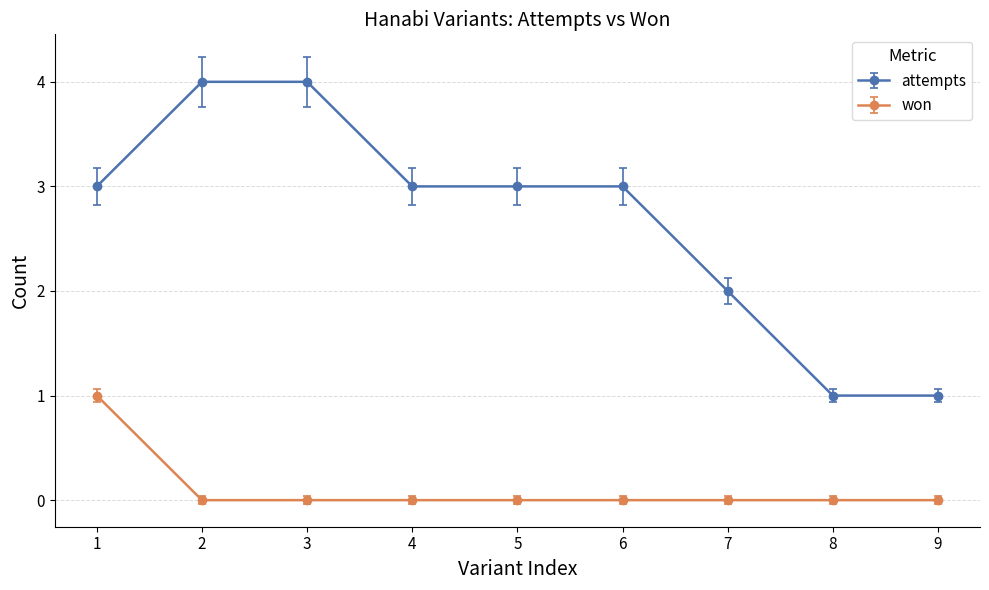

Between 7 and 8, which series saw the biggest shift?

attempts